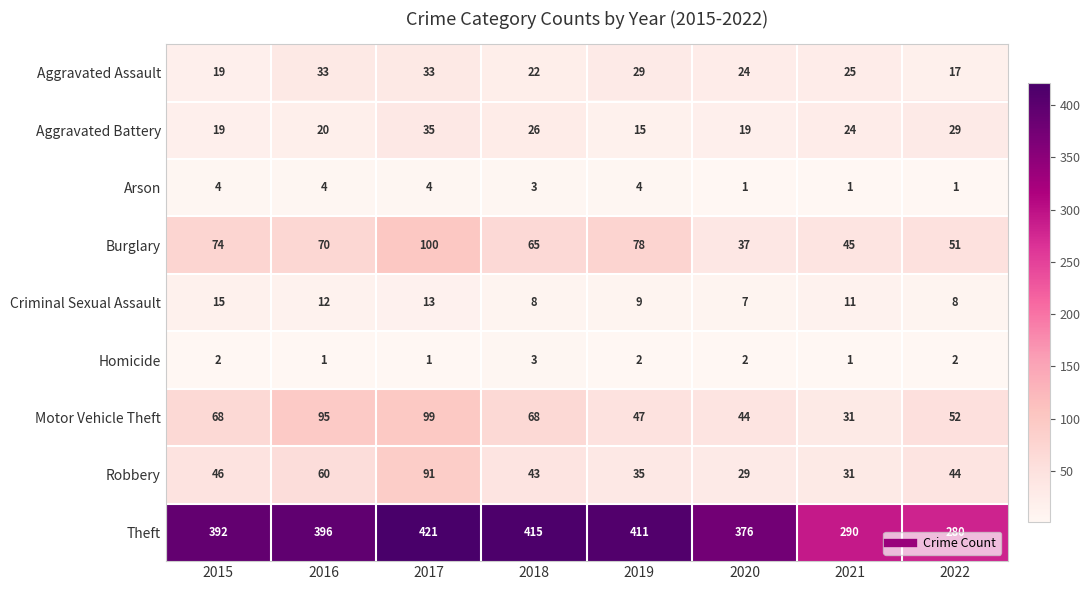

What is the spread (max minus min) of values at 2021?

289